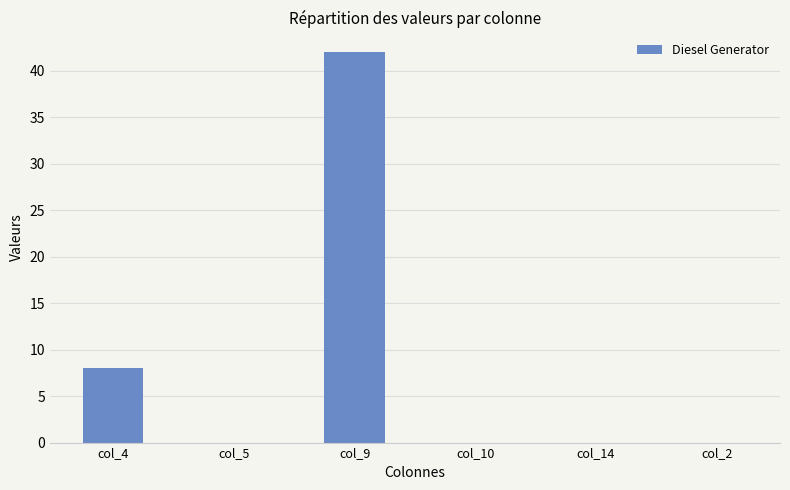

True or false: the data shows 26 at col_14.

False